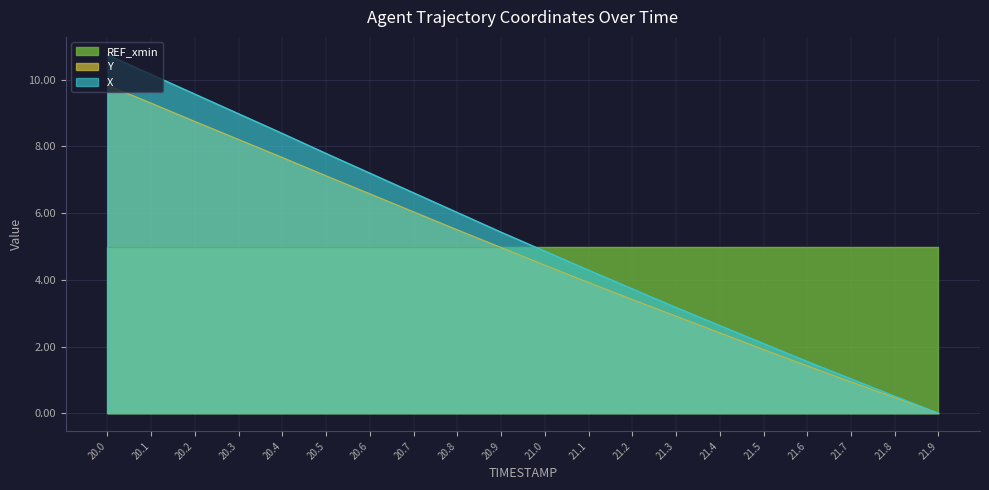

True or false: Y and X cross at least once.

False